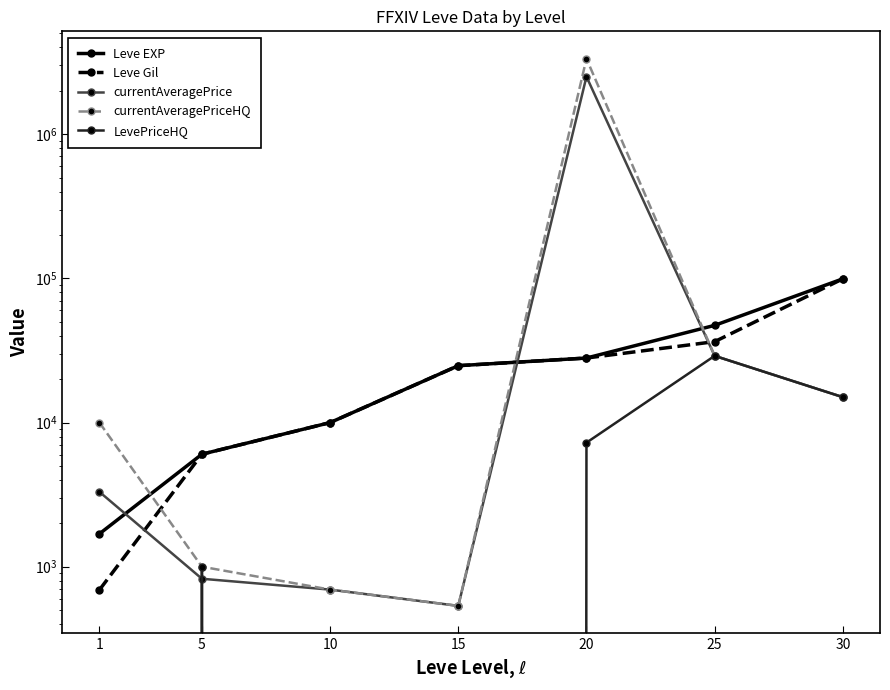

The value of currentAveragePriceHQ at 5 is 1644.4. True or false?

False